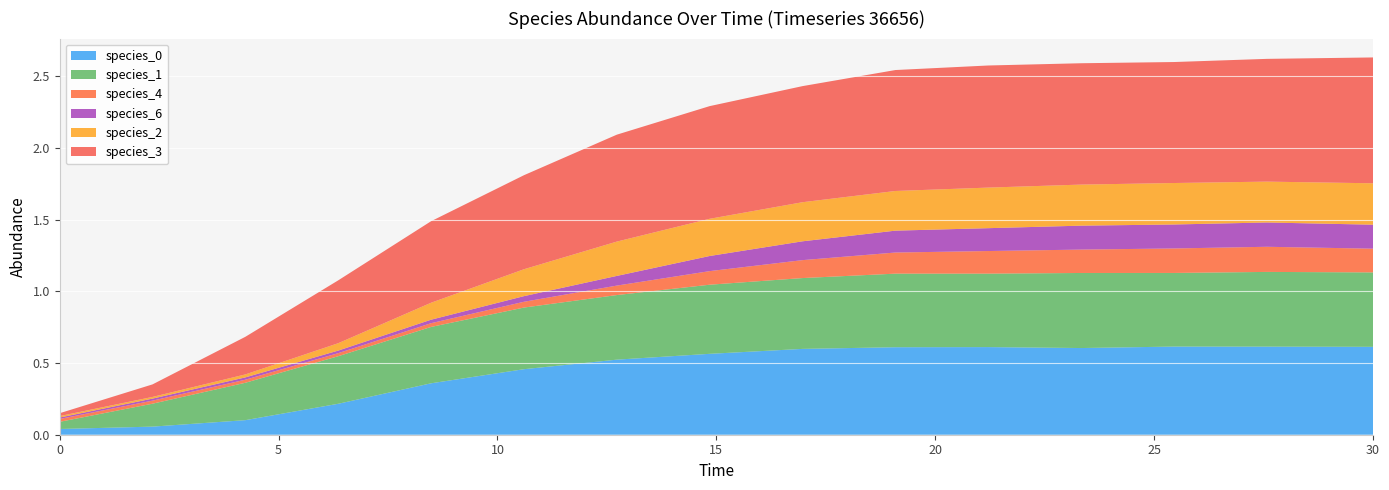

Reading left to right, list all the values displayed in this chart.

species_0: 0.0	0.1	0.1	0.2	0.4	0.5	0.5	0.6	0.6	0.6	0.6	0.6	0.6	0.6	0.6
species_1: 0.1	0.2	0.3	0.3	0.4	0.4	0.5	0.5	0.5	0.5	0.5	0.5	0.5	0.5	0.5
species_4: 0.0	0.0	0.0	0.0	0.0	0.0	0.1	0.1	0.1	0.1	0.2	0.2	0.2	0.2	0.2
species_6: 0.0	0.0	0.0	0.0	0.0	0.0	0.1	0.1	0.1	0.2	0.2	0.2	0.2	0.2	0.2
species_2: 0.0	0.0	0.0	0.1	0.1	0.2	0.2	0.3	0.3	0.3	0.3	0.3	0.3	0.3	0.3
species_3: 0.0	0.1	0.3	0.4	0.6	0.7	0.7	0.8	0.8	0.8	0.9	0.8	0.8	0.9	0.9